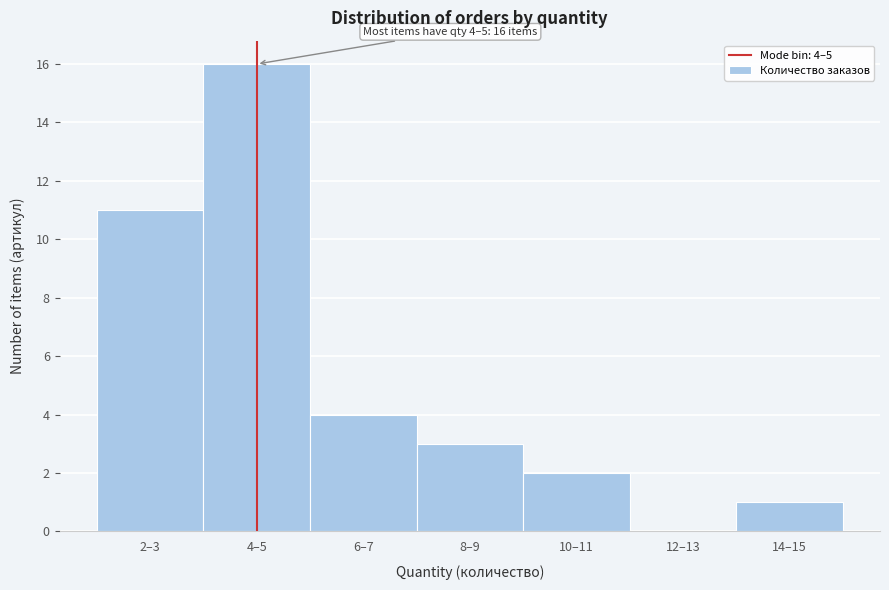

Reading left to right, list all the values displayed in this chart.

2–3=11	4–5=16	6–7=4	8–9=3	10–11=2	12–13=0	14–15=1